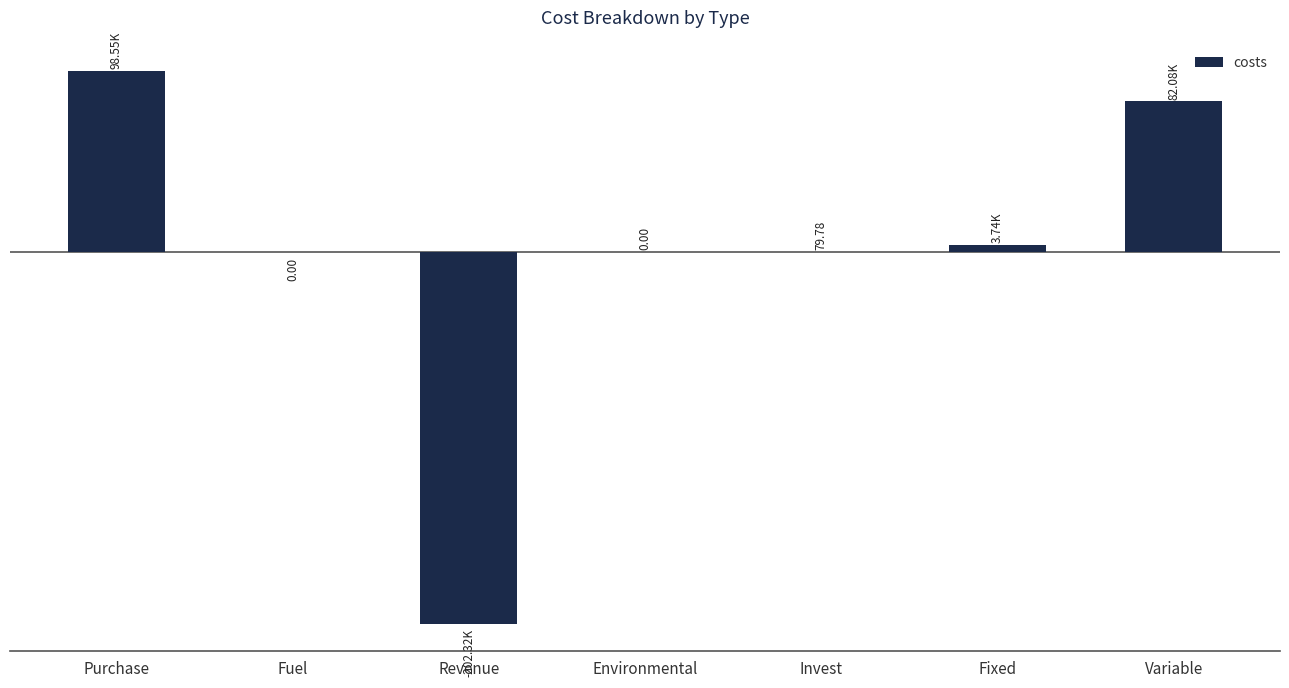

List the labels in order of value, largest first.

Purchase, Variable, Fixed, Invest, Environmental, Fuel, Revenue